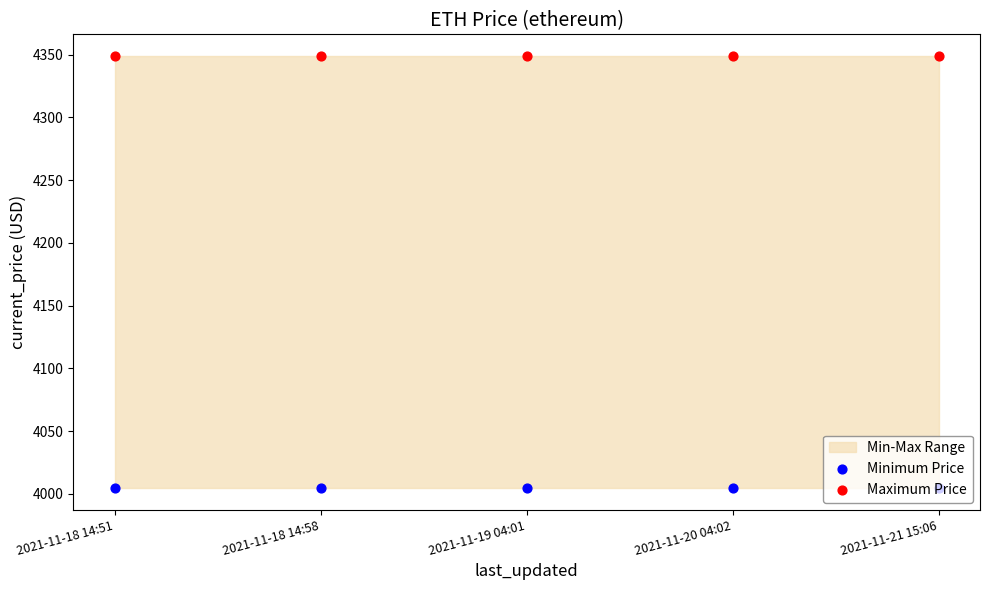

At how many categories does at least one series exceed 4130?

5